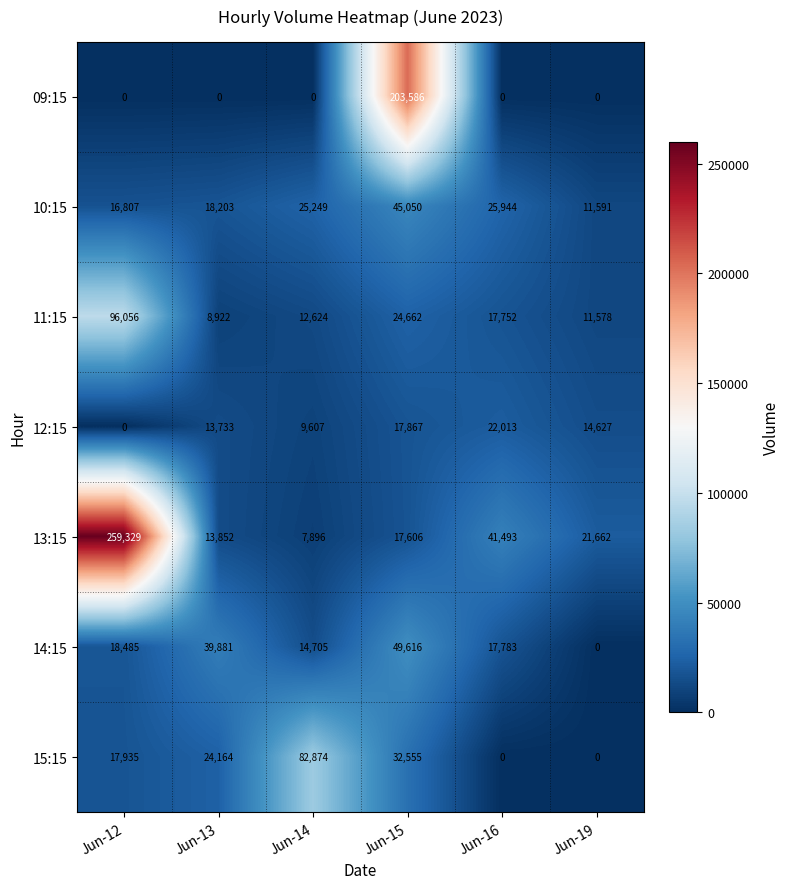

Rank the series by their maximum value, from lowest to highest.

12:15, 10:15, 14:15, 15:15, 11:15, 09:15, 13:15